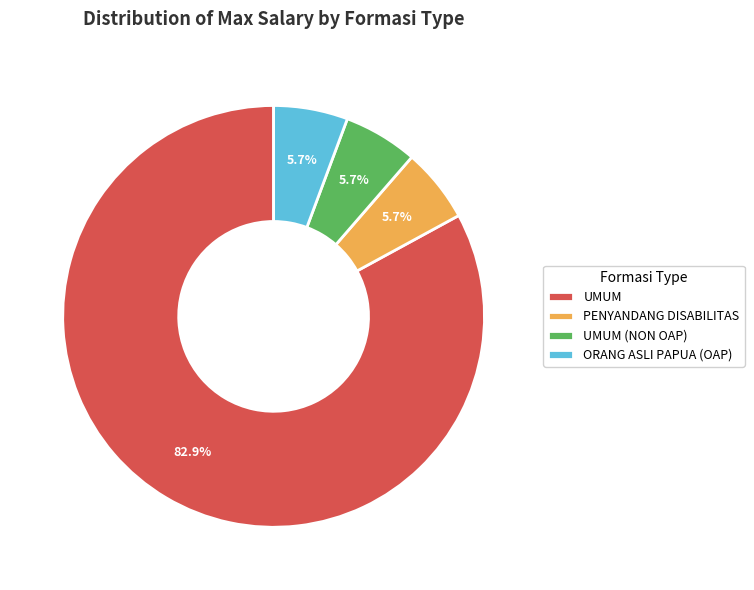

Do UMUM and ORANG ASLI PAPUA (OAP) together represent more than half of the pie?

Yes